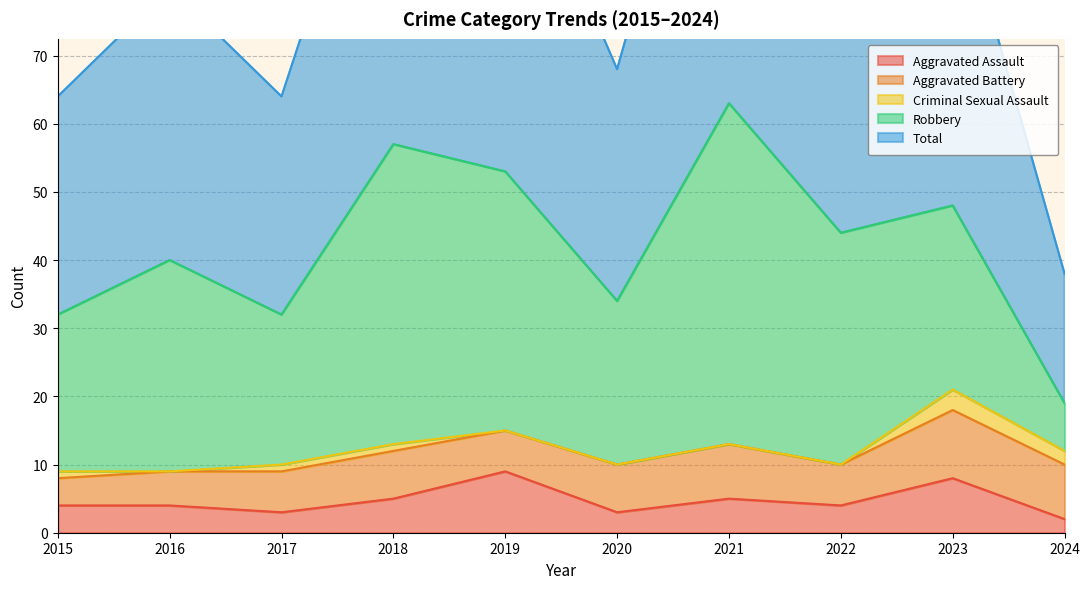

Which has a higher value, 2022 or 2016?

2022